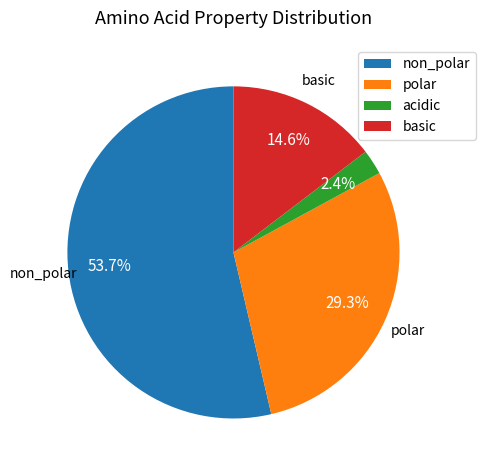

To the nearest percent, what is the combined percentage of polar and acidic?

32%